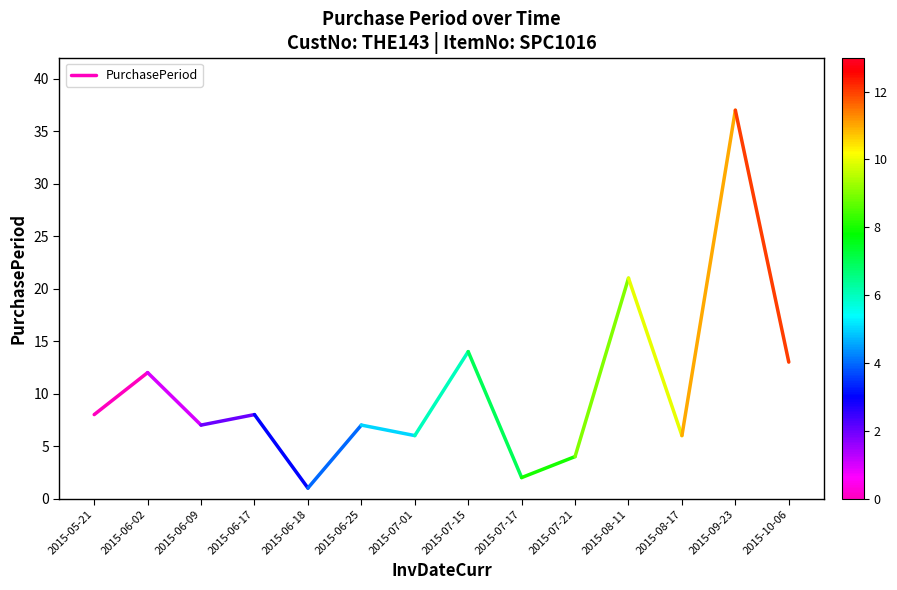

What is the average value?

10